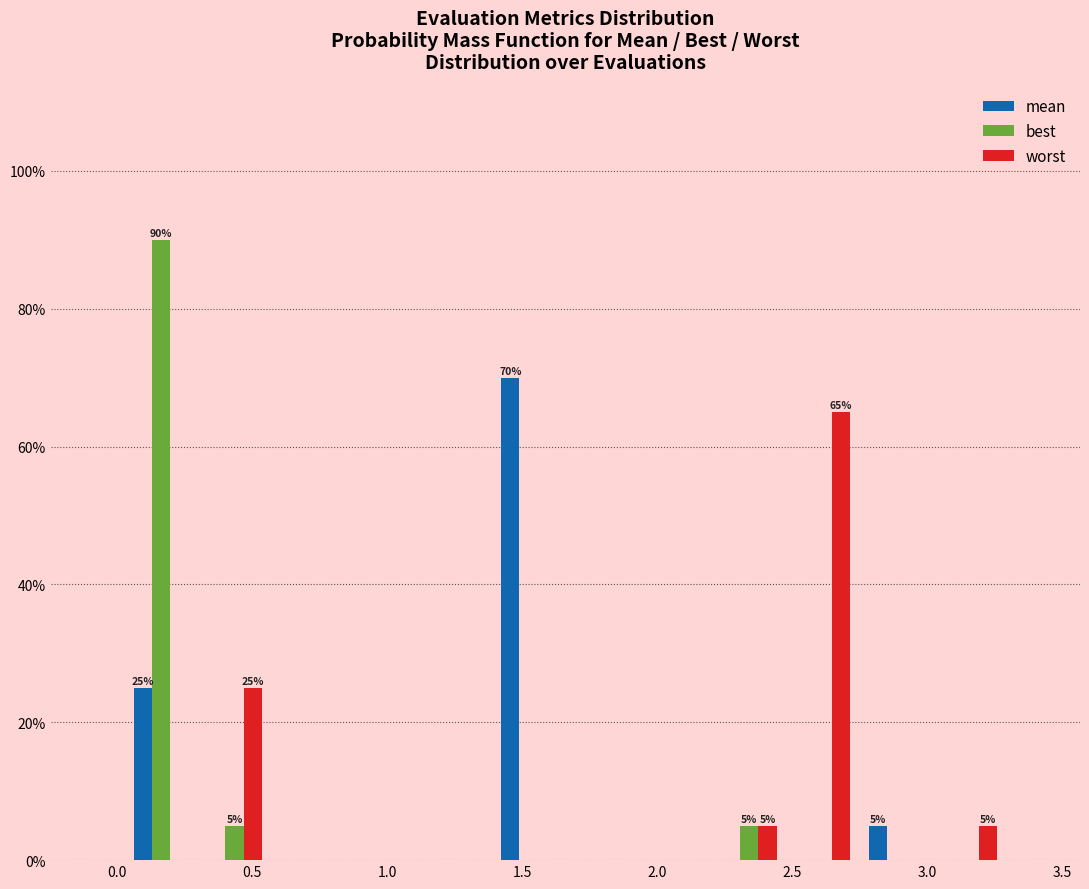

In the best series, which range on the x-axis has the tallest bar?

0.05 to 0.30